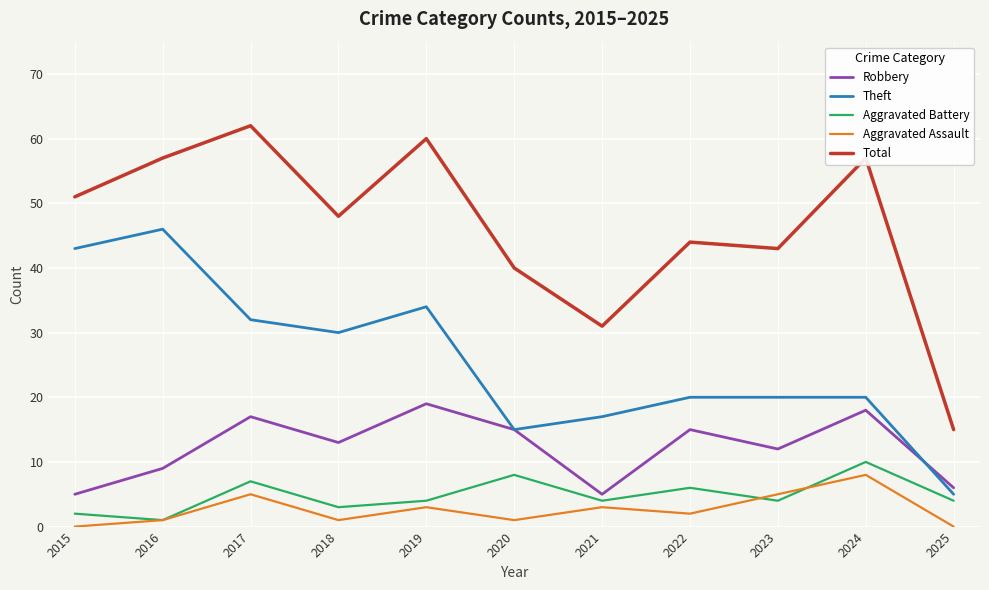

The value of Theft at 2016 is 11. True or false?

False